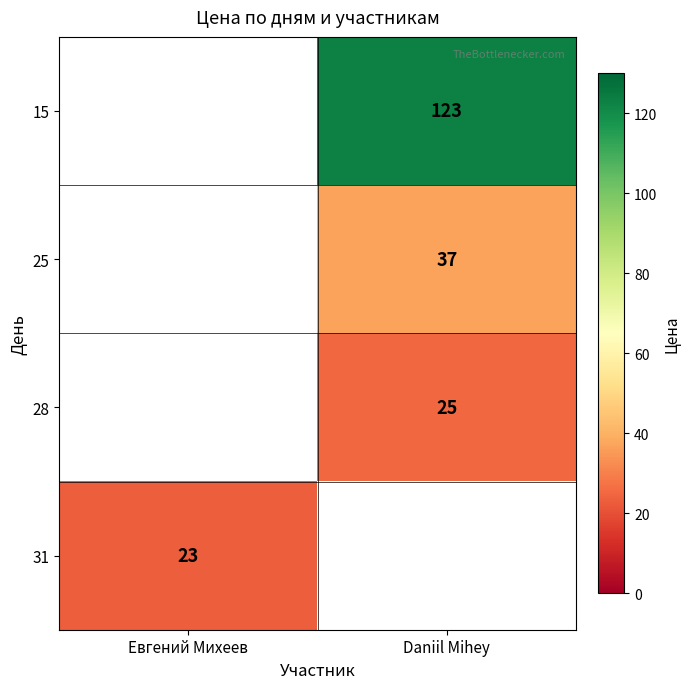

How many distinct data groups are displayed?

4